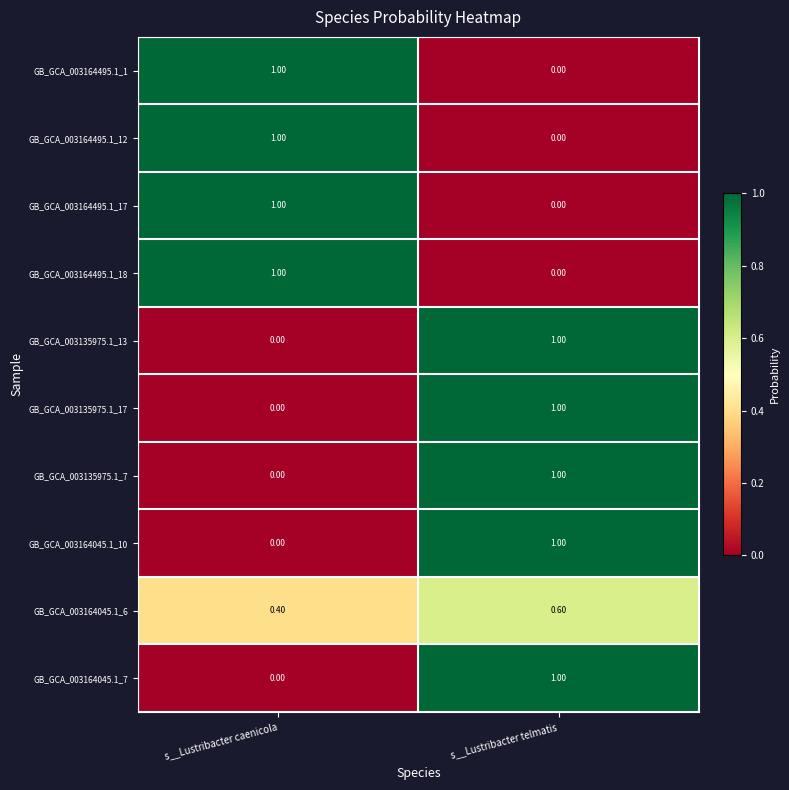

List the labels in order of GB_GCA_003164045.1_7 value, largest first.

s__Lustribacter telmatis, s__Lustribacter caenicola